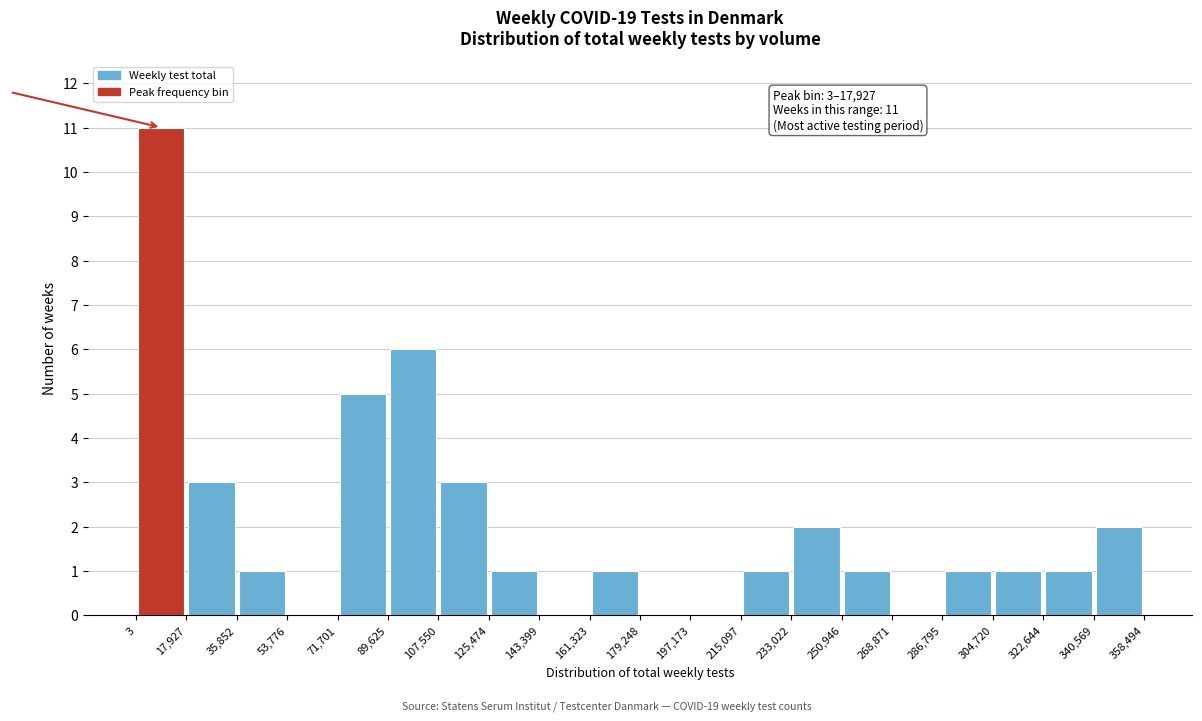

Over which range of the x-axis is the bar tallest?

3 to 17,927